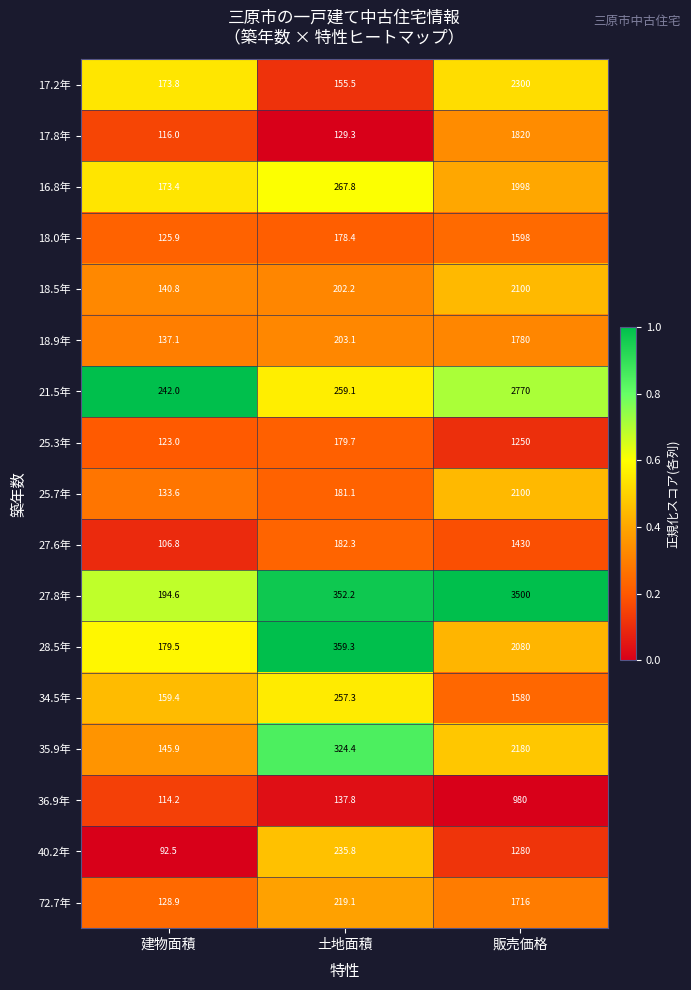

Which category has the highest value across all series?

販売価格